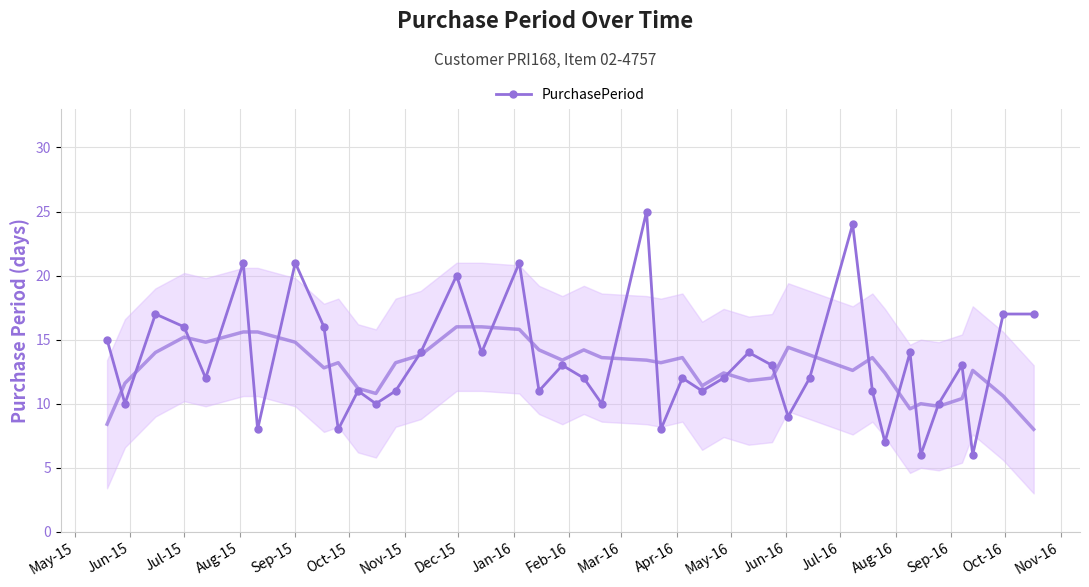

True or false: the data has more than 0 interior local peaks.

True